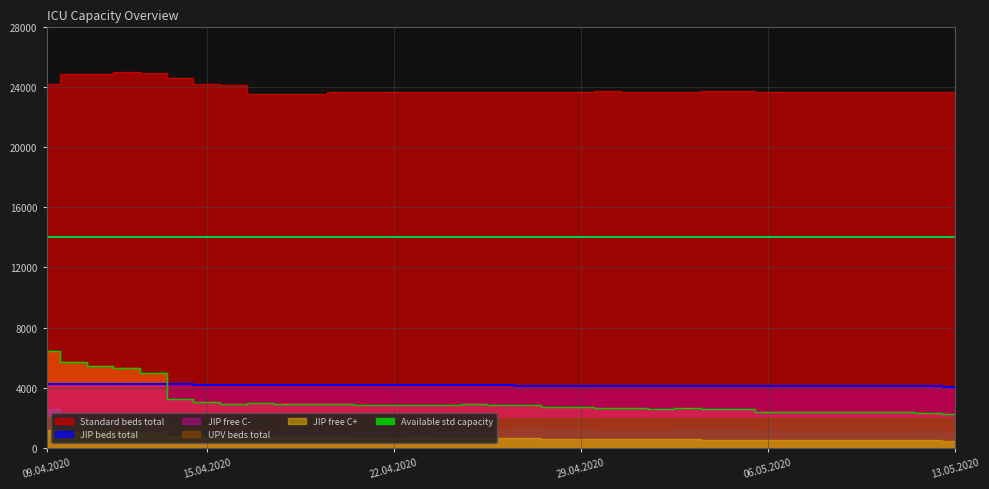

Count the number of categories in the chart.

35